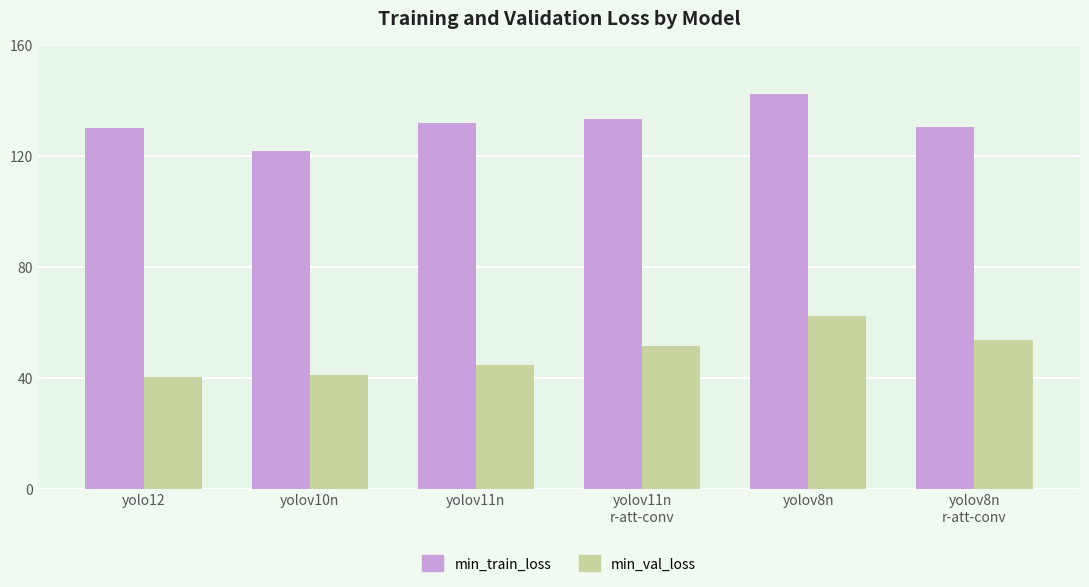

The min_train_loss series shows 142.5 at yolov8n. True or false?

True